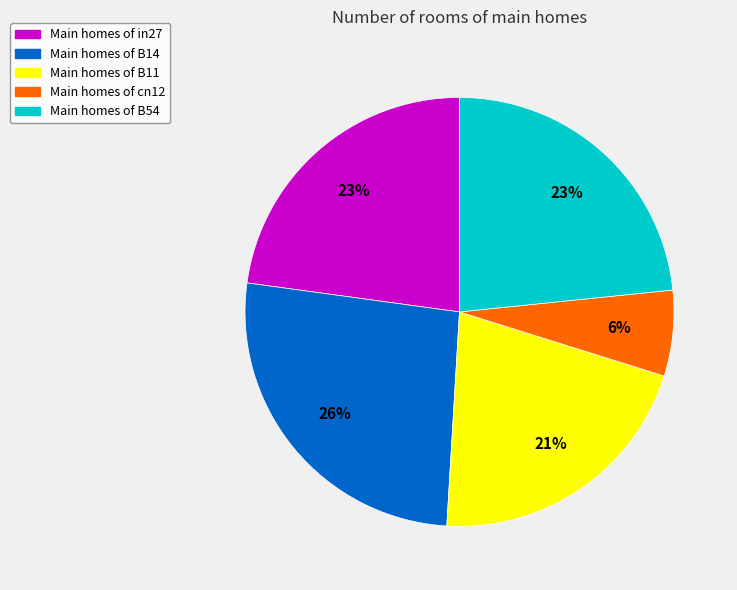

To the nearest percent, what is the average slice percentage?

20%